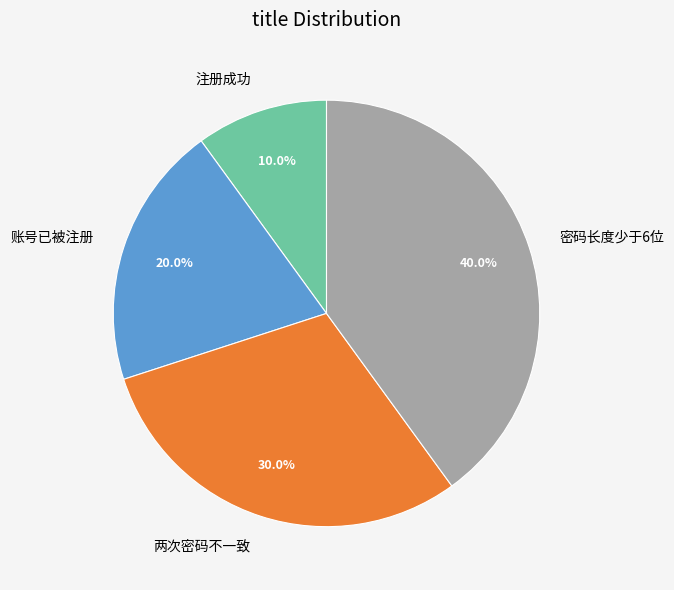

What is the largest slice in the pie chart?

密码长度少于6位